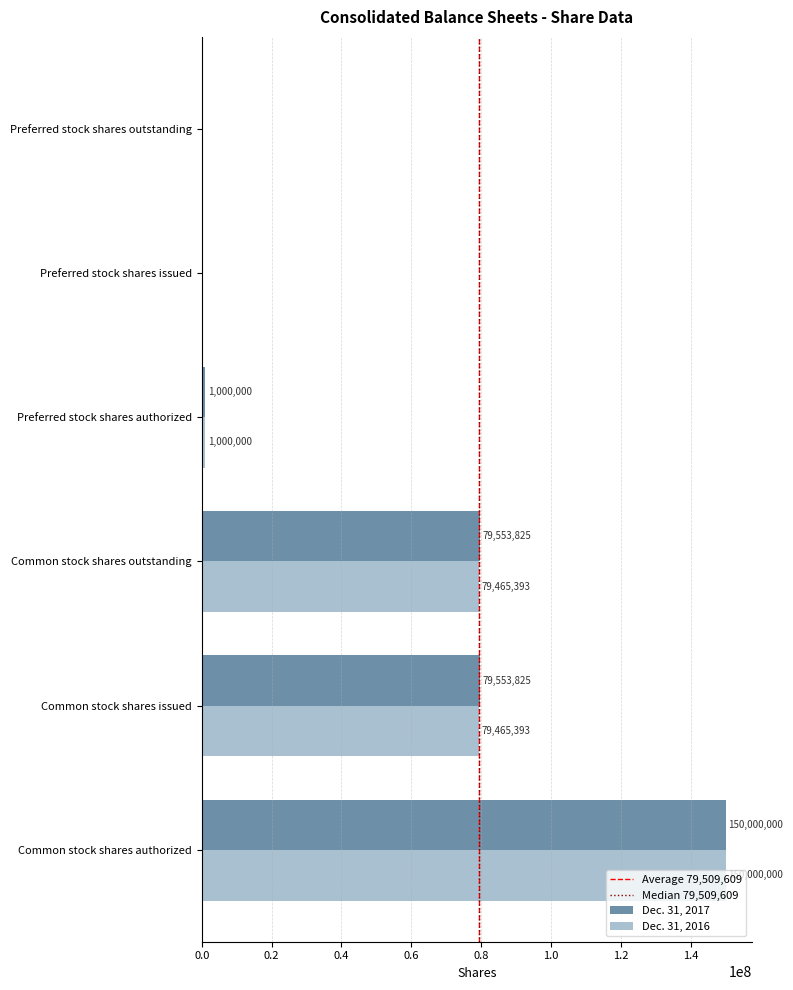

What is the sum of the Dec. 31, 2016 values at Common stock shares outstanding and Preferred stock shares issued?

79465393